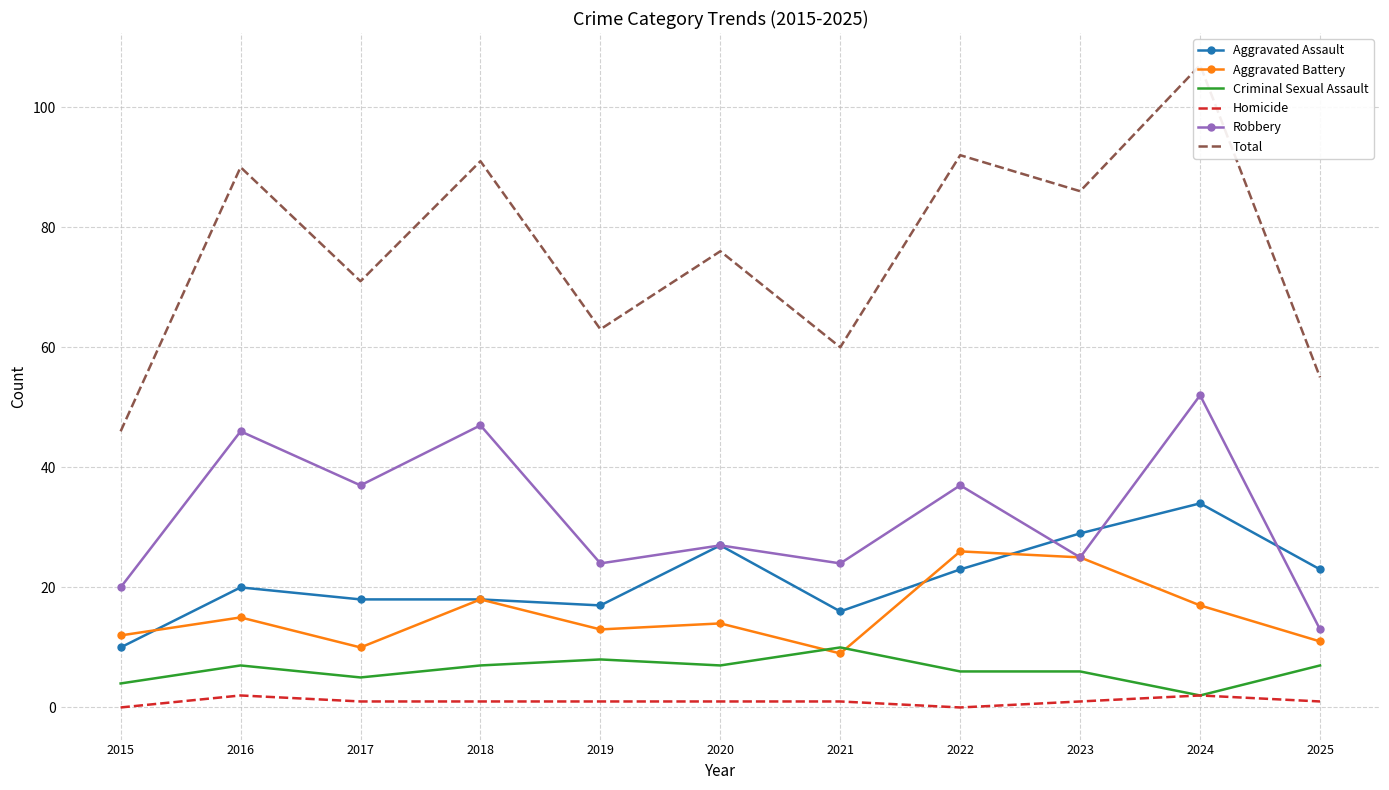

What is the sum of all Criminal Sexual Assault values?

69